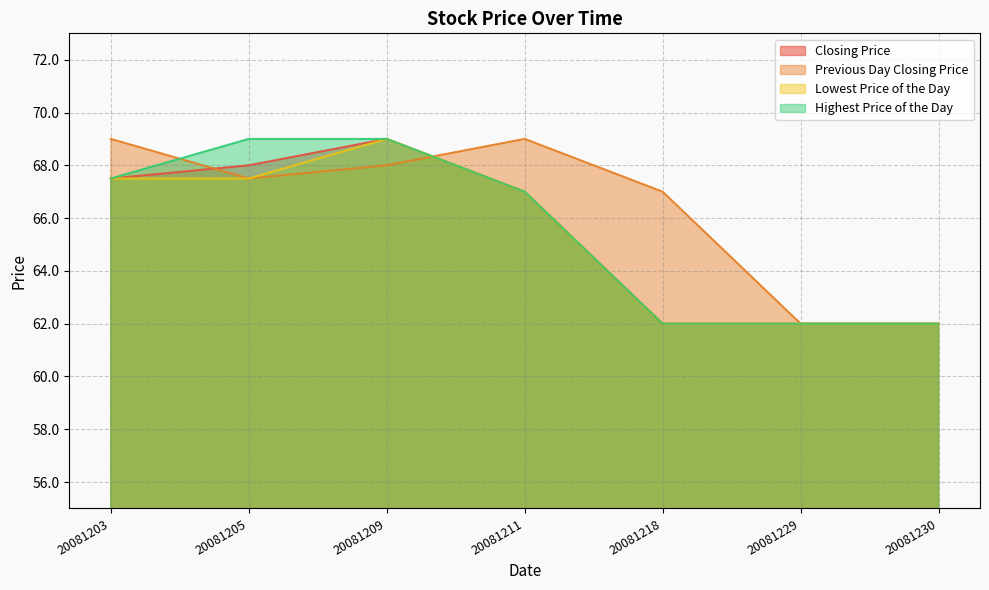

Which series has the largest total across all categories?

Previous Day Closing Price